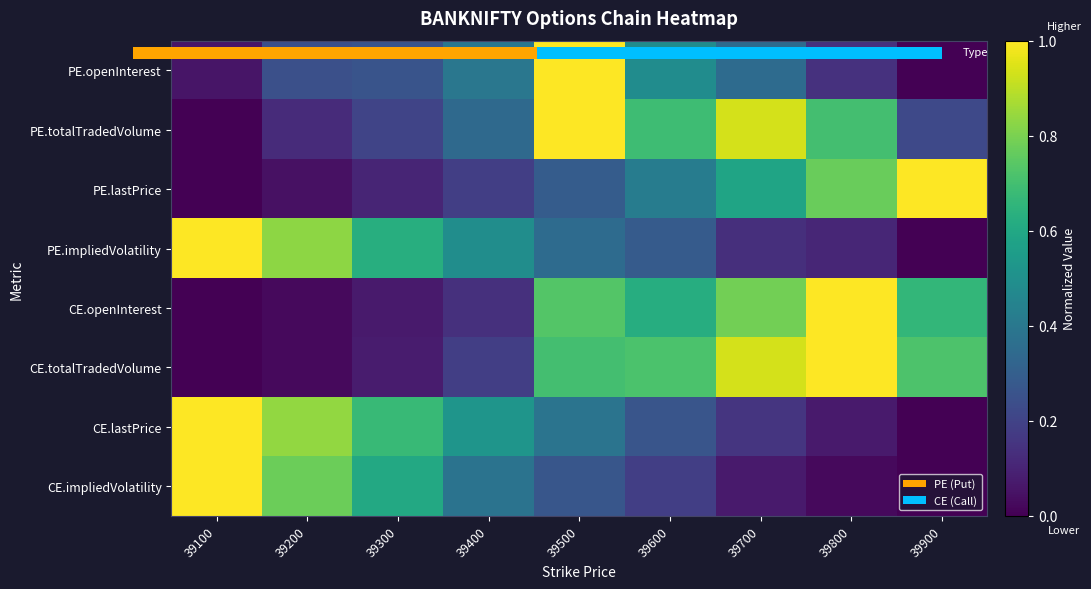

What is the average value of the CE.openInterest series?

0.4